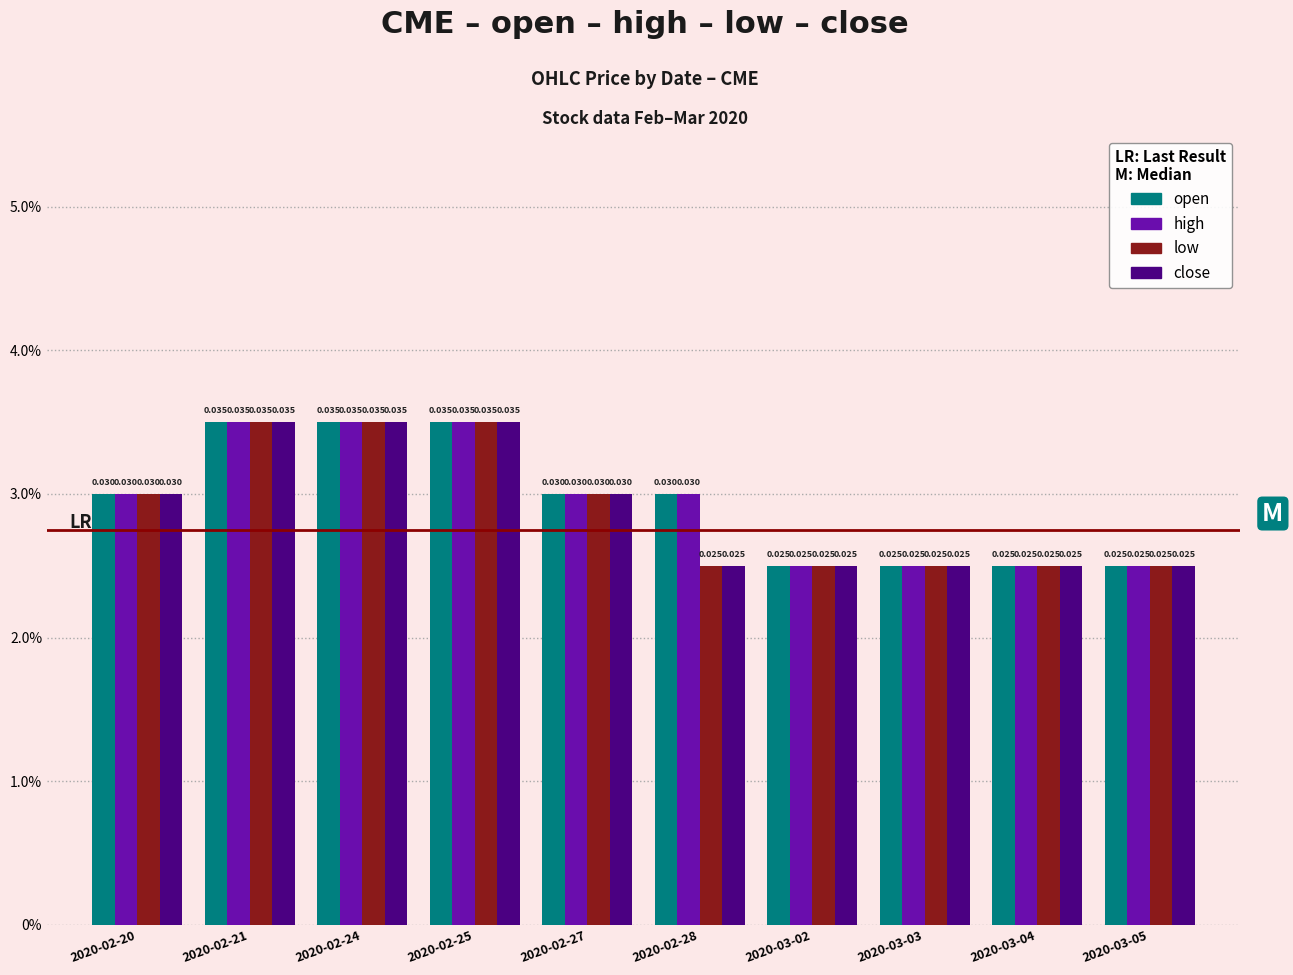

At which category is the sum across all series the highest?

2020-02-21